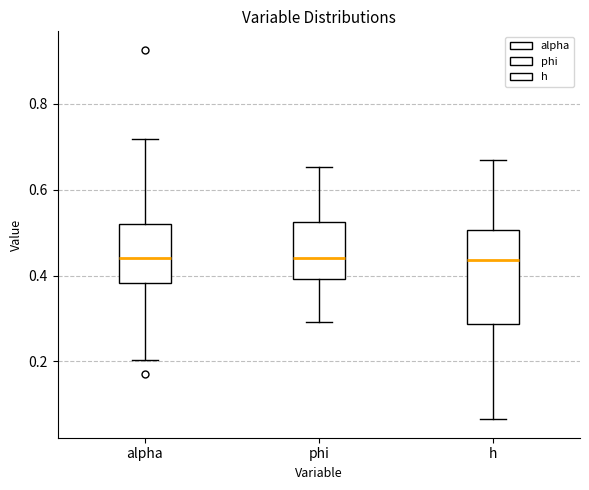

Where does the median line of the box for phi sit on the y-axis? The values are not printed on the chart, so give them approximately, as read against the axis.

0.44